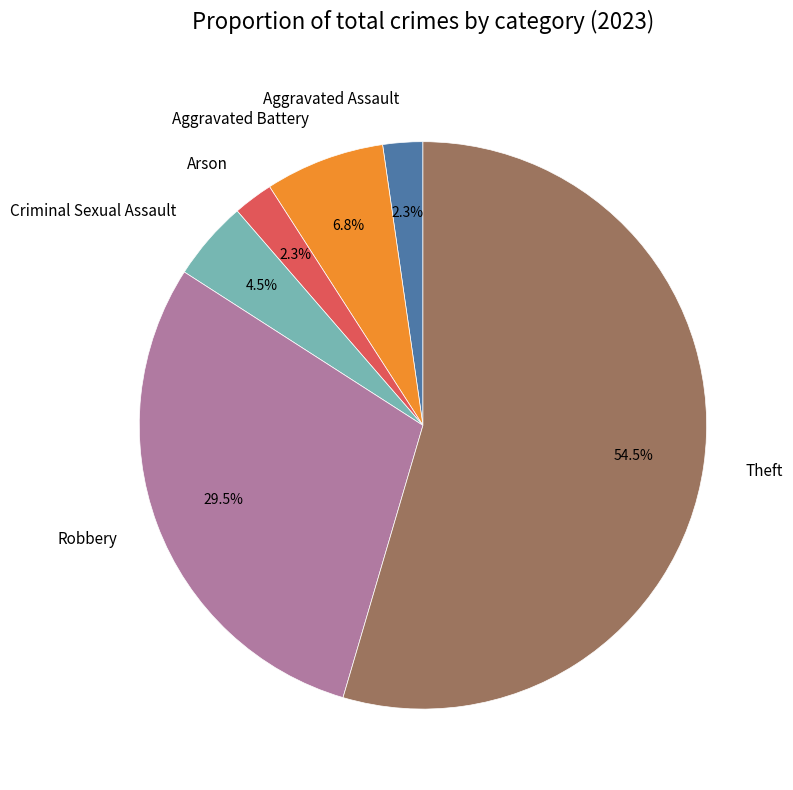

Between Theft and Aggravated Assault, which is larger?

Theft